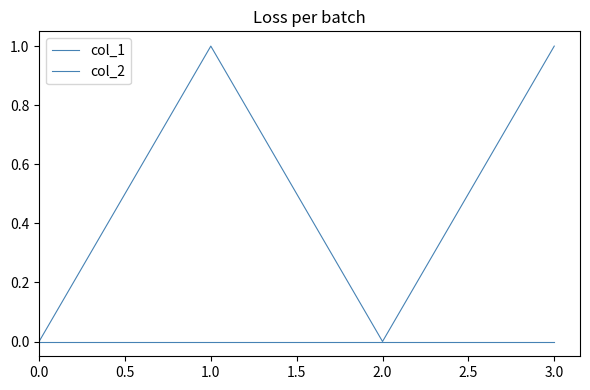

Does the chart display data point markers on the line(s)?

No